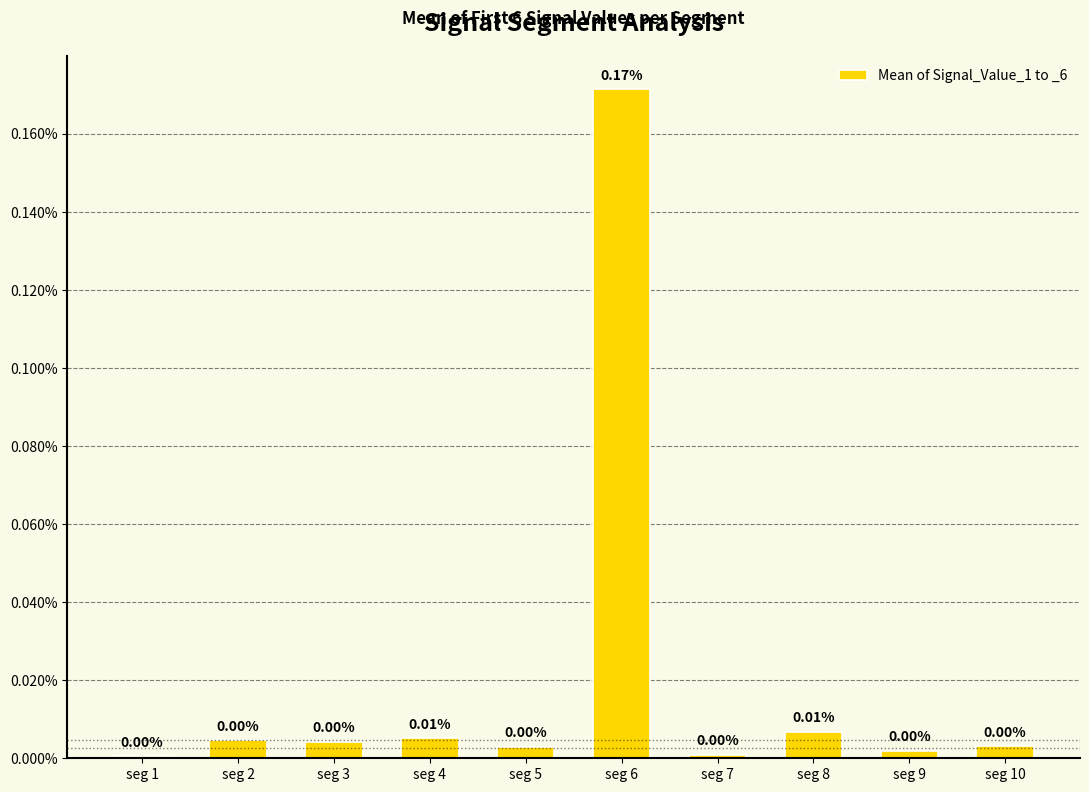

Rank the categories by value from lowest to highest.

seg 1, seg 7, seg 9, seg 5, seg 10, seg 3, seg 2, seg 4, seg 8, seg 6